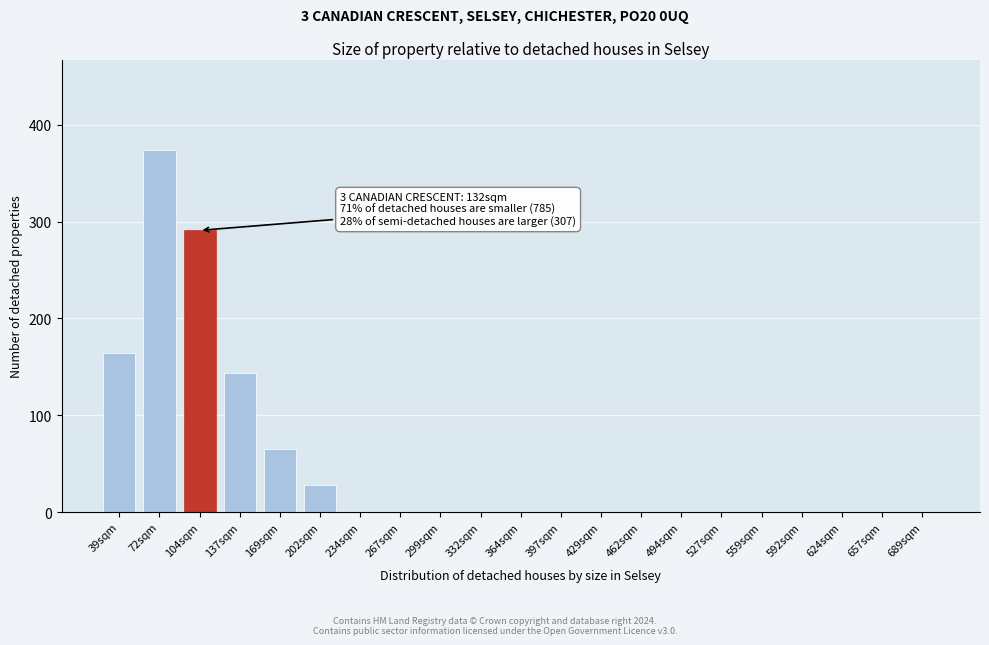

Reading left to right, extract all data points from this chart.

39sqm=164	72sqm=374	104sqm=291	137sqm=144	169sqm=65	202sqm=28	234sqm=0	267sqm=0	299sqm=0	332sqm=0	364sqm=0	397sqm=0	429sqm=0	462sqm=0	494sqm=0	527sqm=0	559sqm=0	592sqm=0	624sqm=0	657sqm=0	689sqm=0